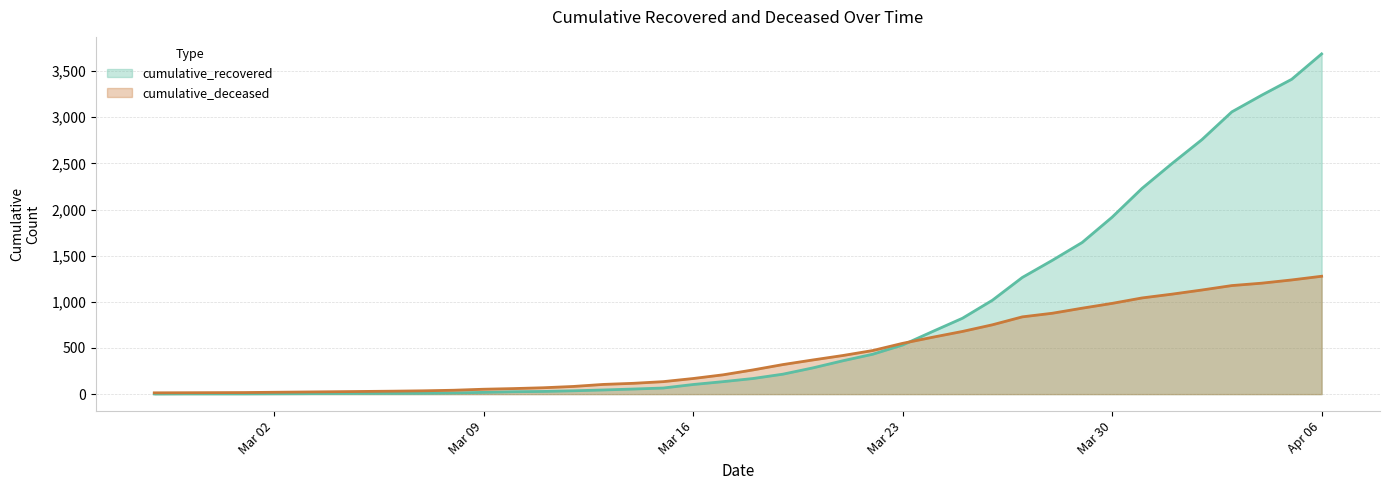

Is the value of cumulative_deceased at 2020-03-24 greater than the value of cumulative_recovered at 2020-03-13?

Yes